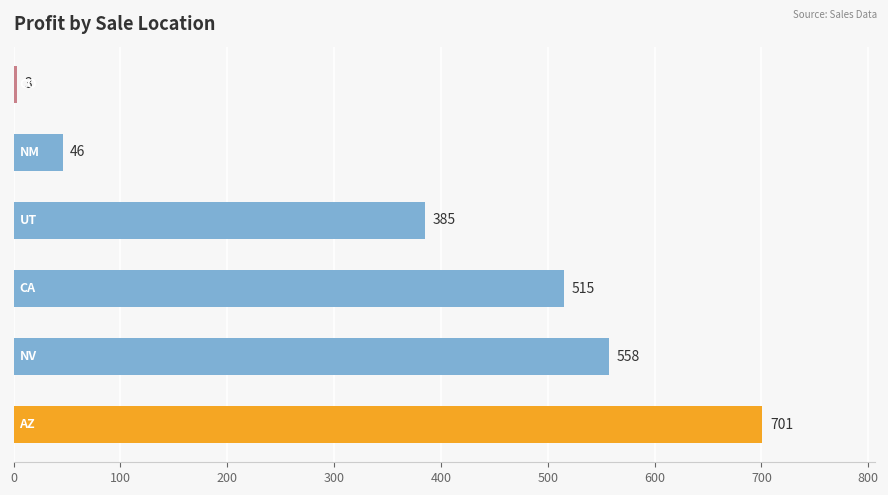

What is the smallest value displayed?

3.0